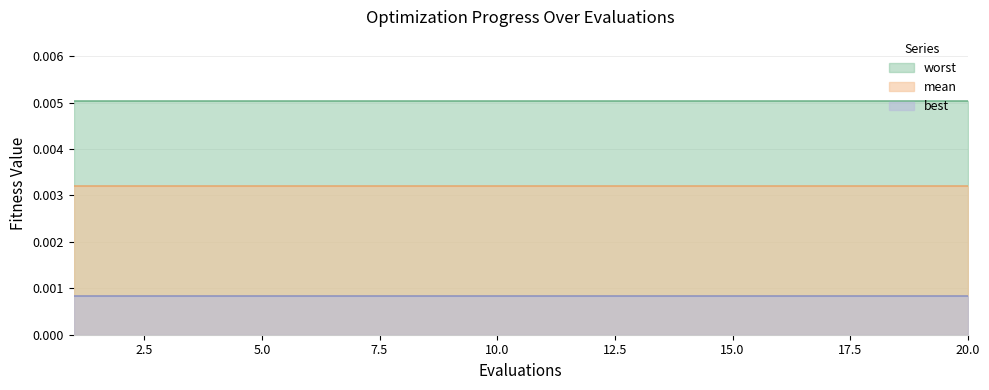

Between 5 and 14, which series saw the biggest shift?

mean